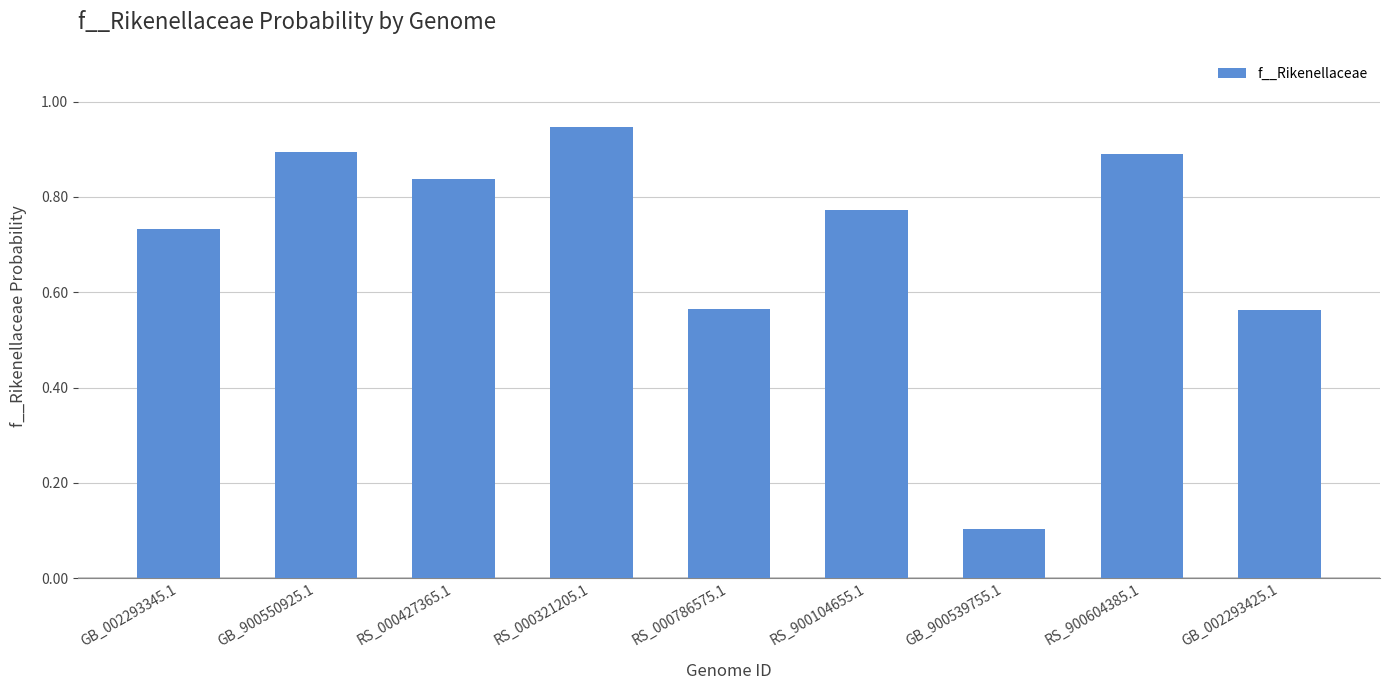

The chart shows a value of 1.4 at RS_000427365.1. True or false?

False